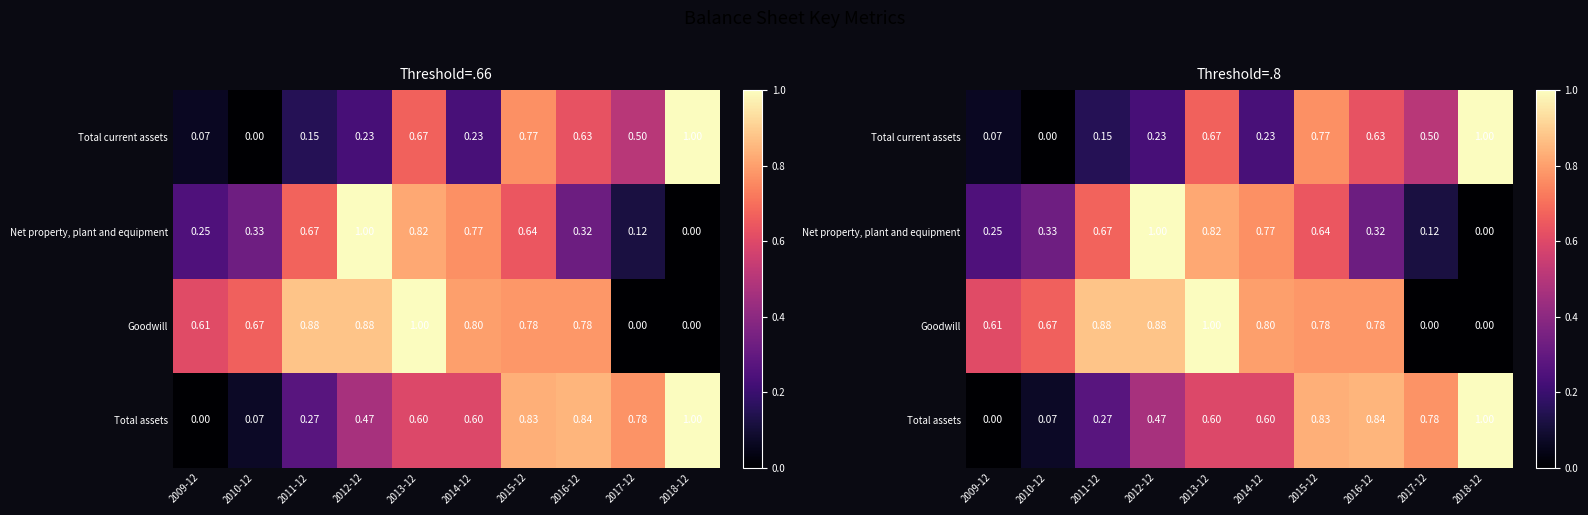

Which category has the lowest value in the Goodwill series?

2017-12